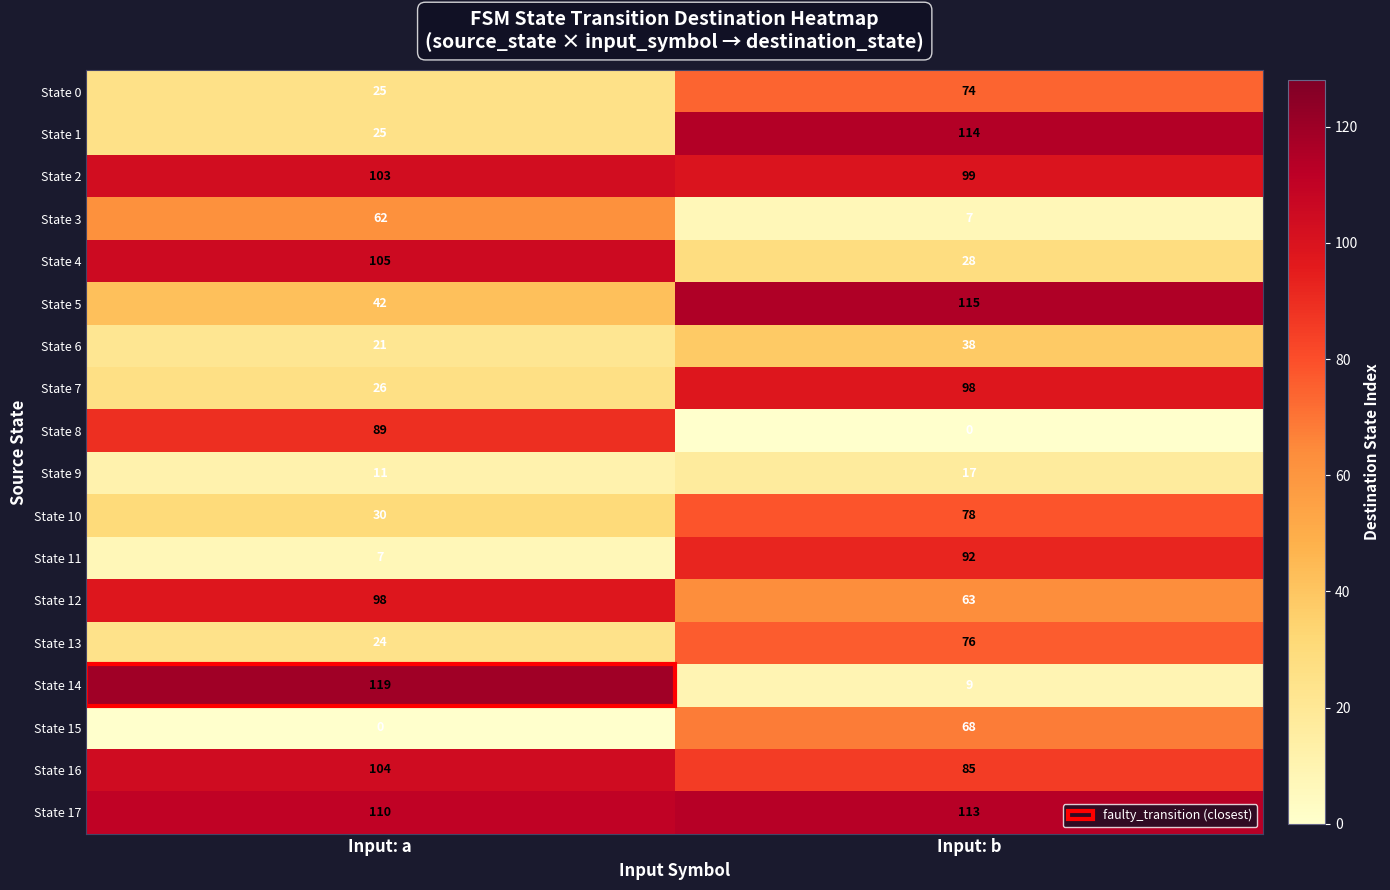

Which series changed the most between Input: a and Input: b?

State 14